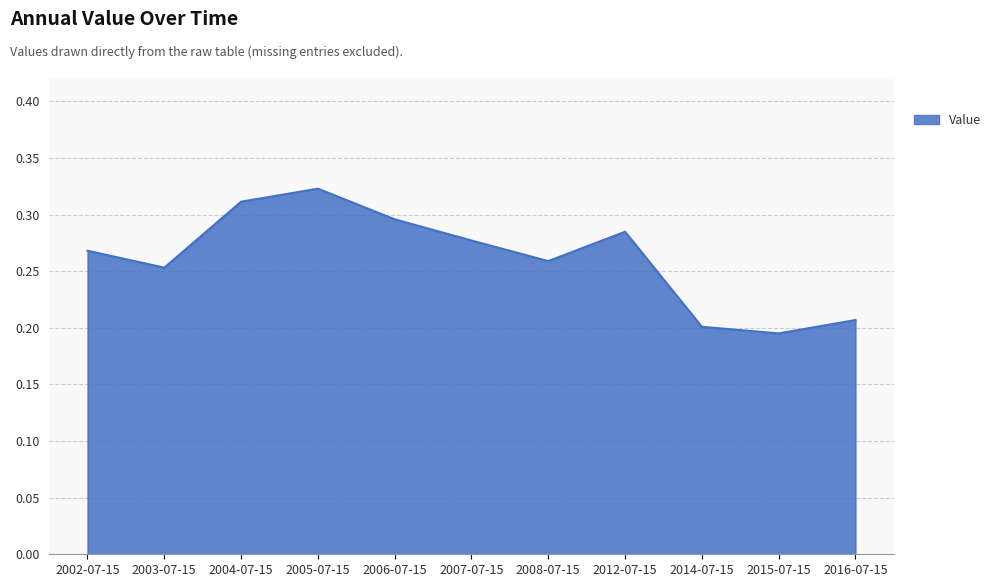

The chart shows a value of 0.3 at 2006-07-15. True or false?

True